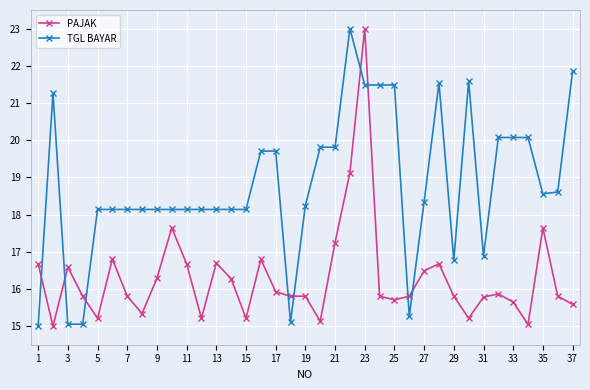

Is this an area chart (filled region under the line)?

No